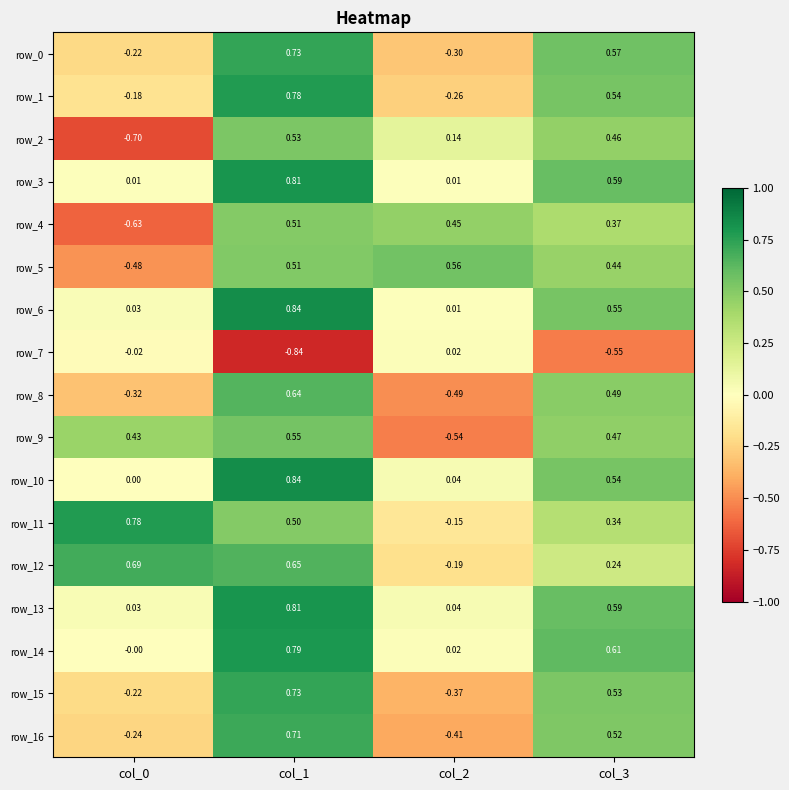

Is the value of row_14 at col_2 greater than the value of row_0 at col_0?

Yes